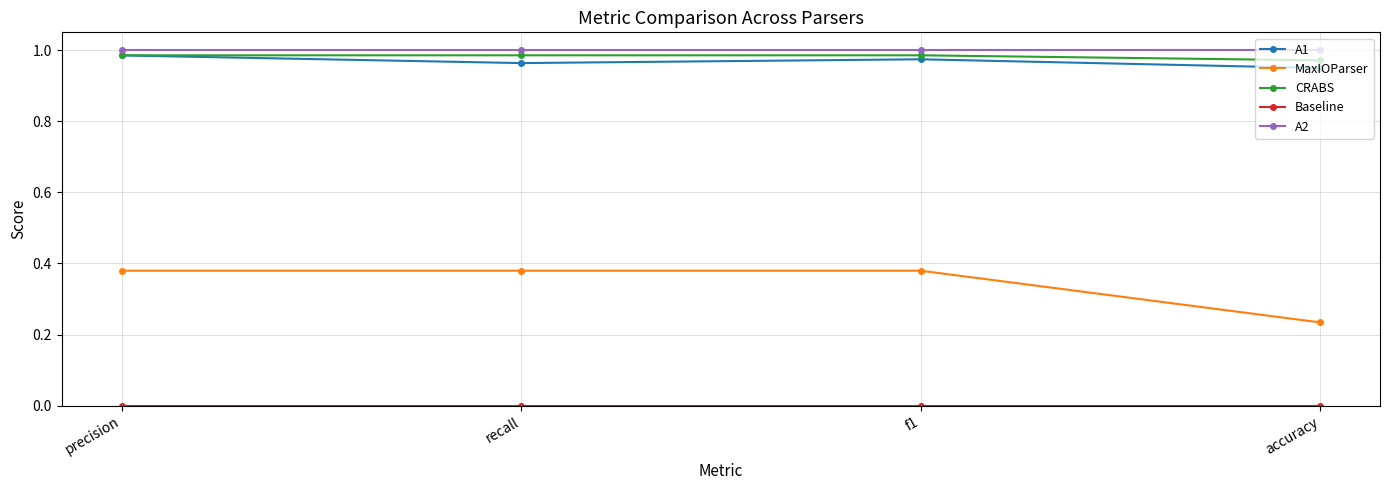

Is it true that CRABS equals 1.0 at recall?

True